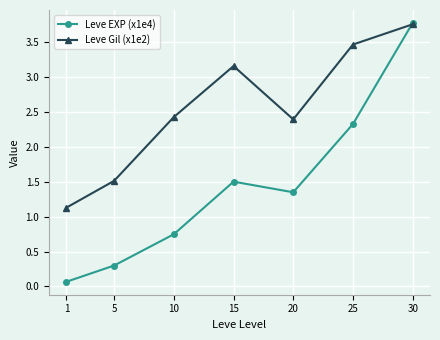

What is the average value of the Leve EXP (x1e4) series?

1.4